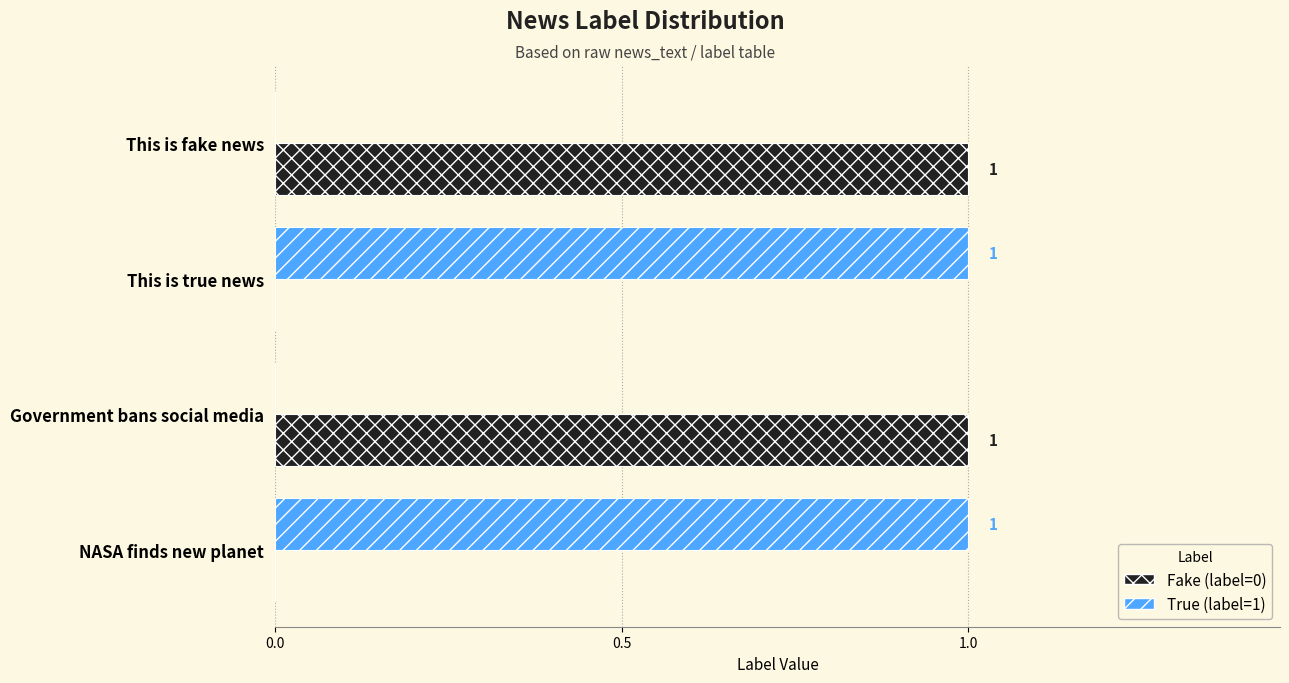

How many True (label=1) values are between 0 and 1?

4